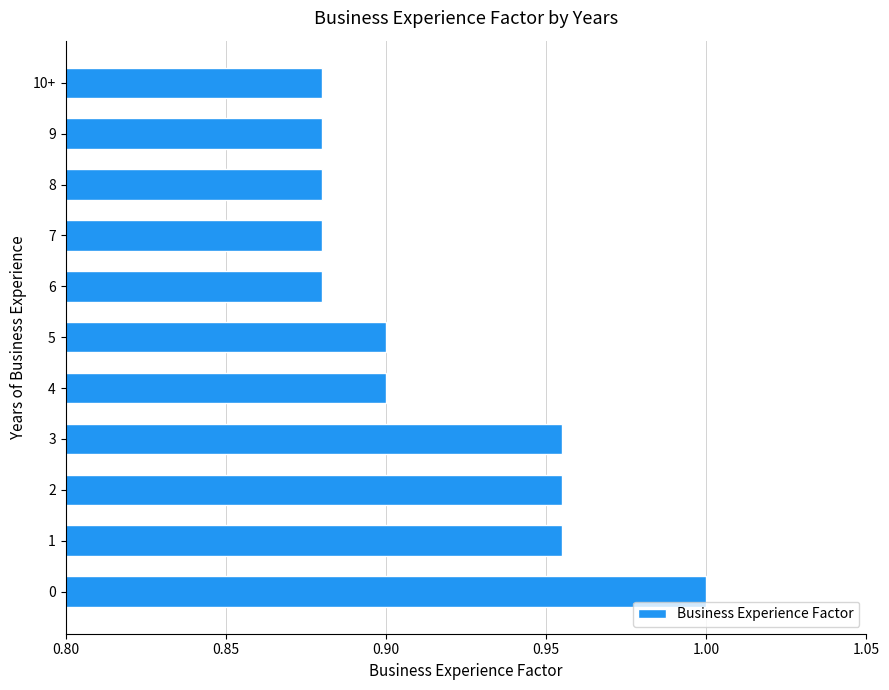

True or false: the data shows 0.9 at 7.

True